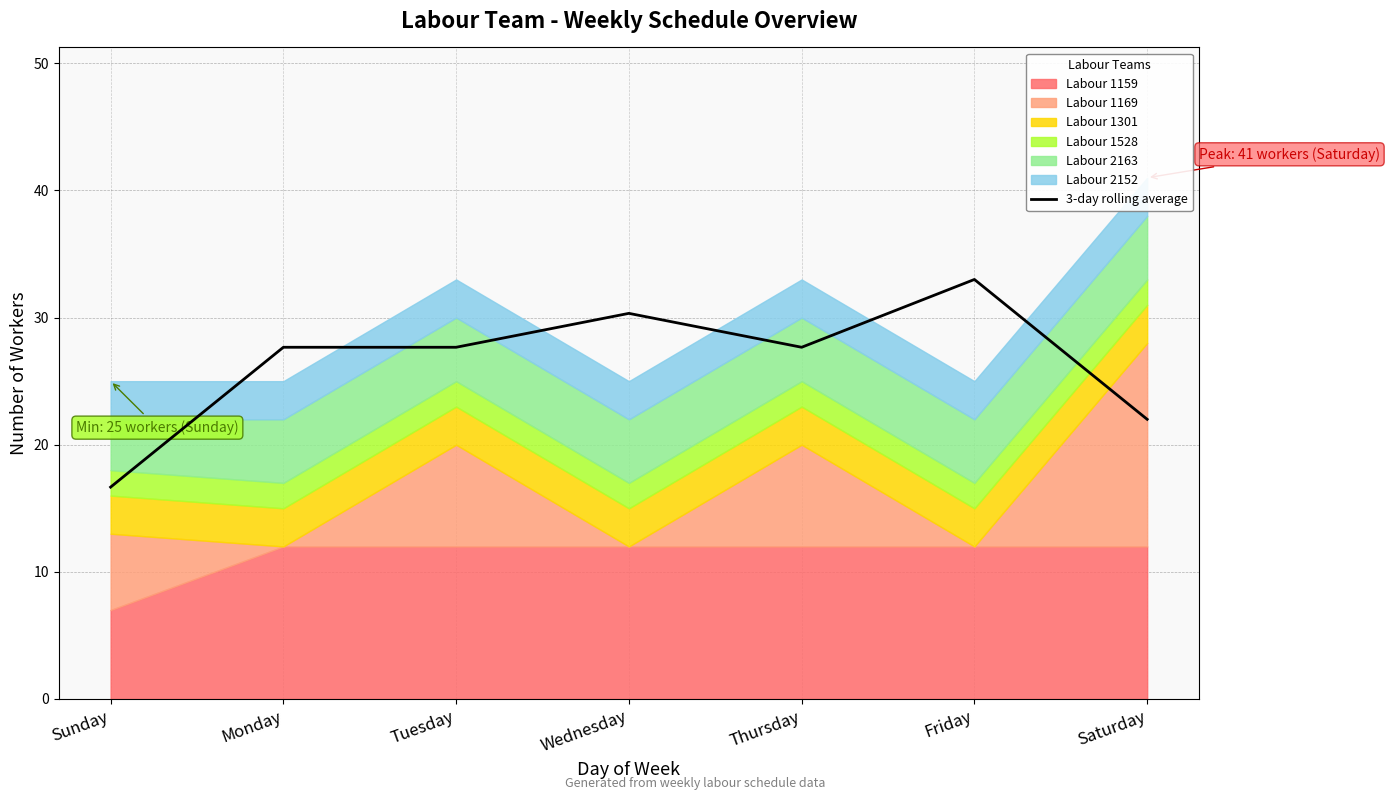

Which label corresponds to the largest value in the chart?

Friday